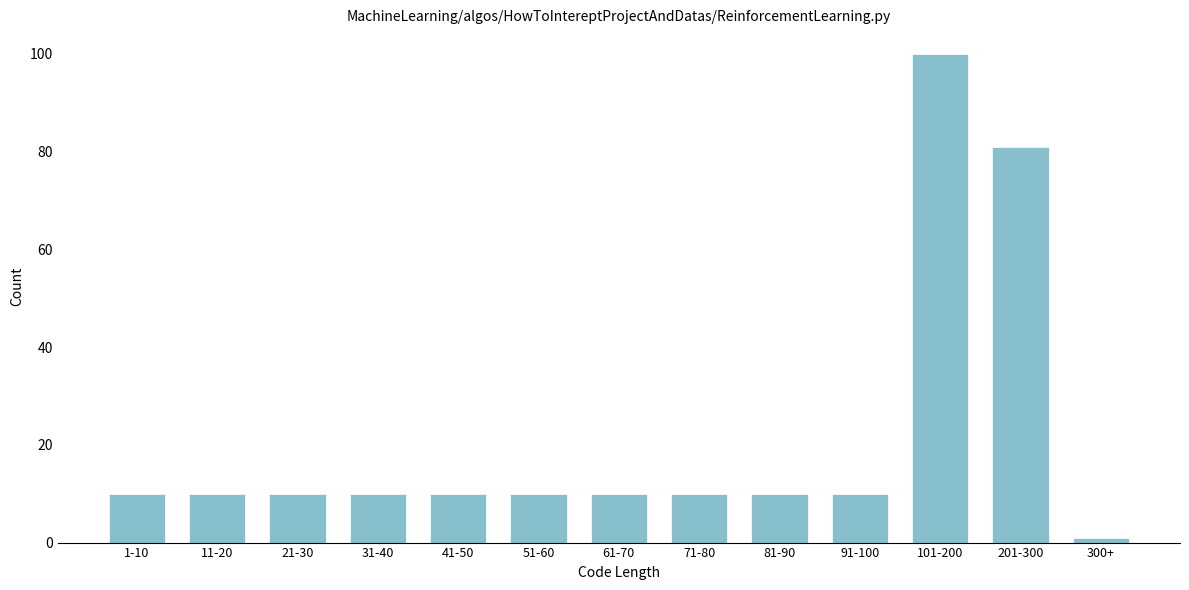

Reading left to right, what are all the values shown in this chart?

1-10=10	11-20=10	21-30=10	31-40=10	41-50=10	51-60=10	61-70=10	71-80=10	81-90=10	91-100=10	101-200=100	201-300=81	300+=1